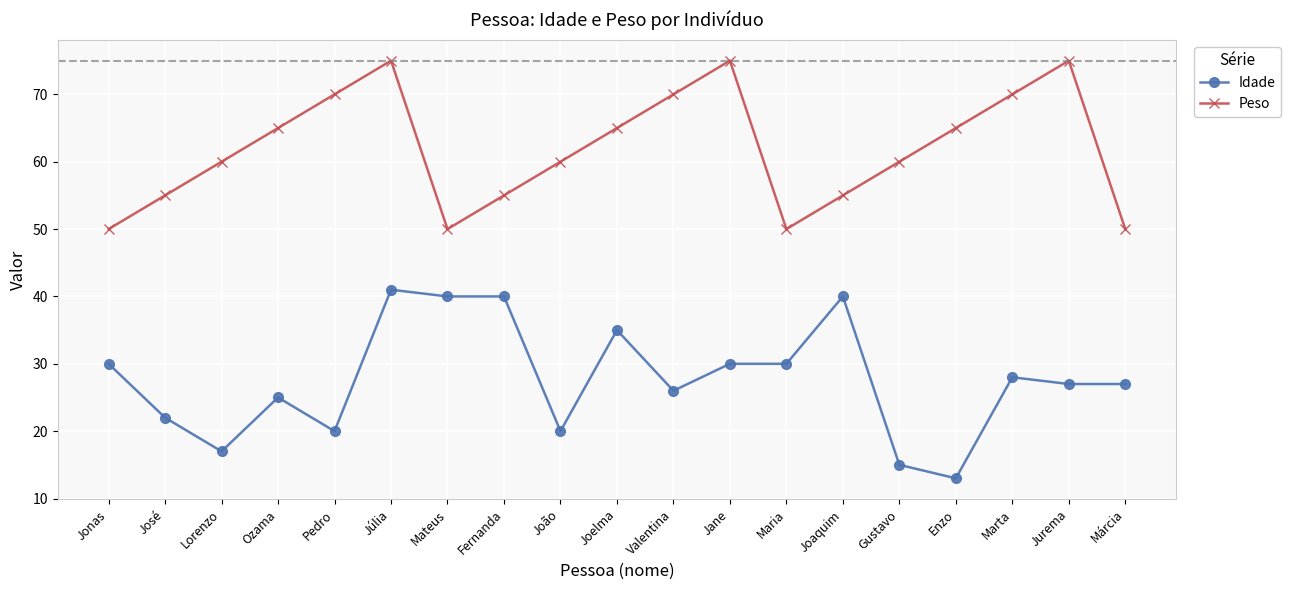

List the series in order of their overall mean, lowest first.

Idade, Peso